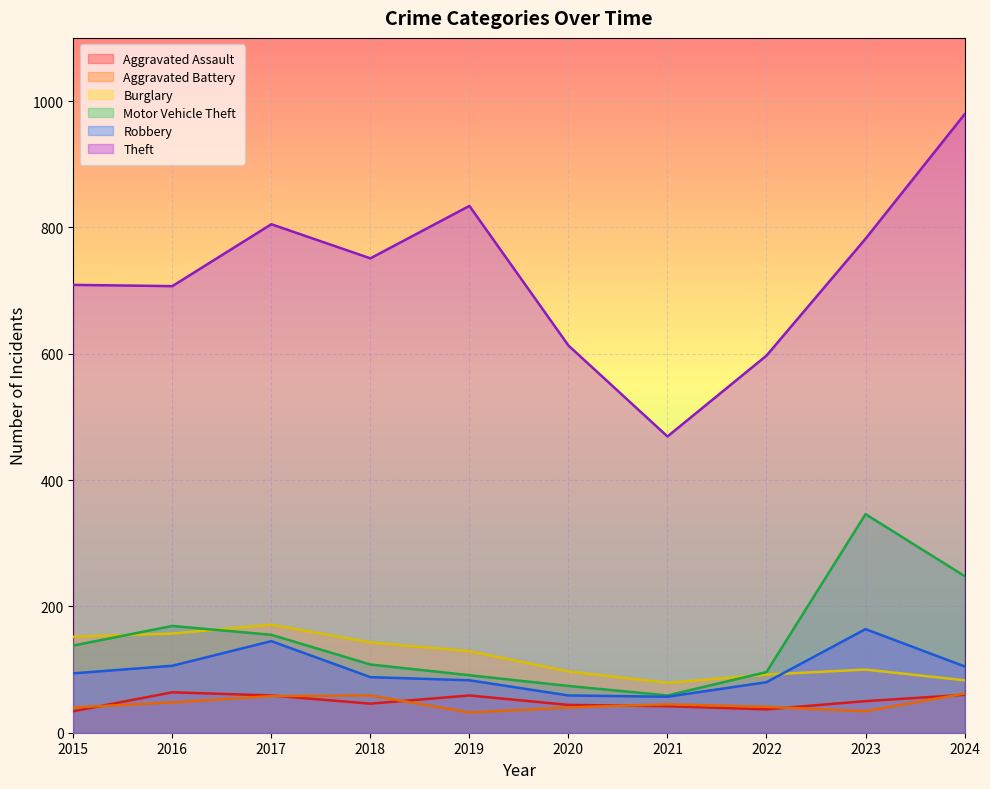

Rank the series at 2021 from highest to lowest value.

Theft, Burglary, Motor Vehicle Theft, Robbery, Aggravated Battery, Aggravated Assault